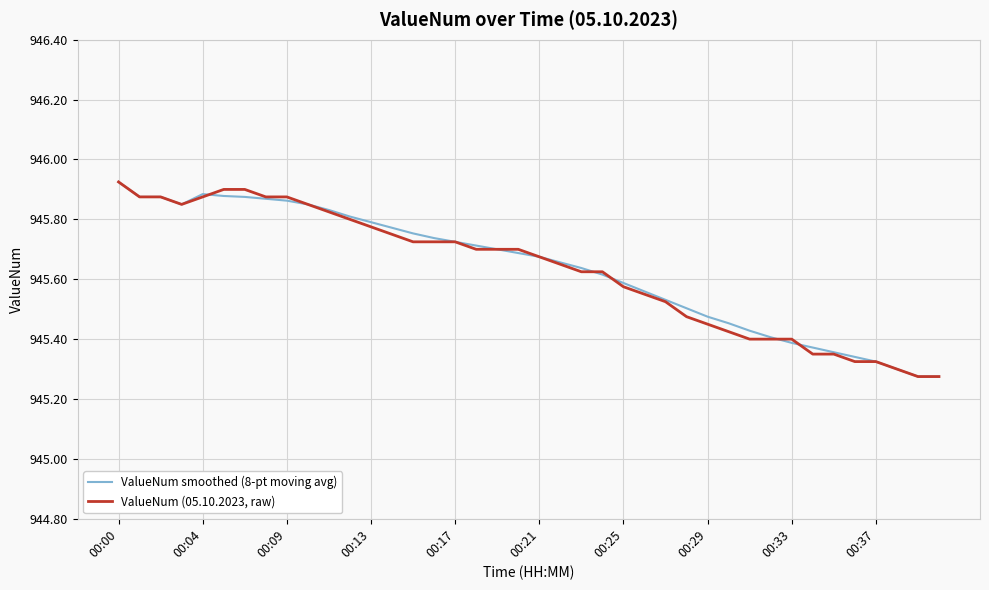

Does the chart have visible grid lines?

Yes